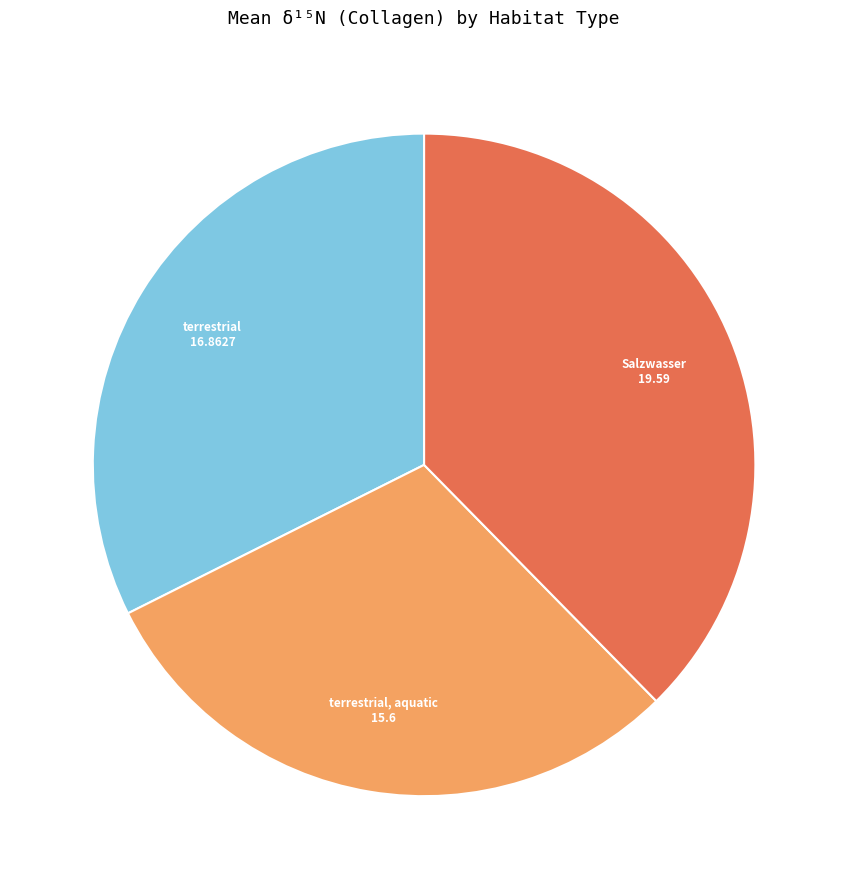

Is there a majority slice in this chart?

No